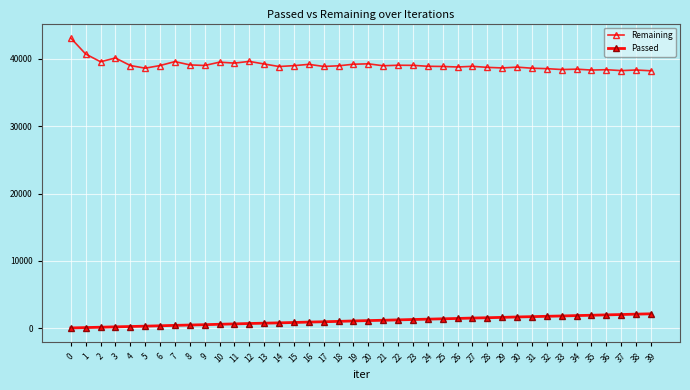

Between 21 and 30, which series saw the biggest shift?

Passed